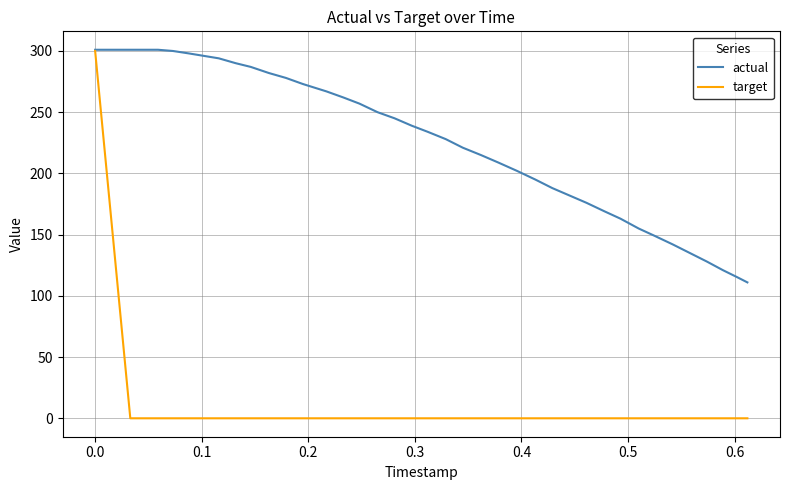

Which series has the widest spread of values?

target